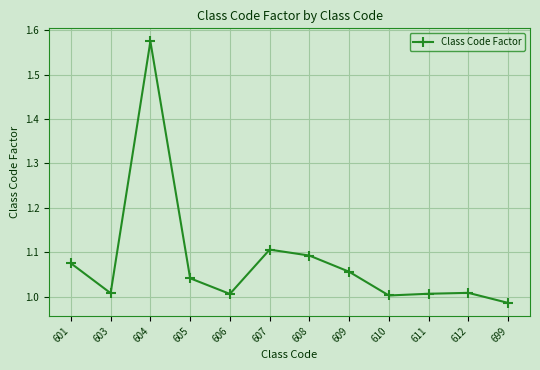

Which category has the lowest value across all series?

699